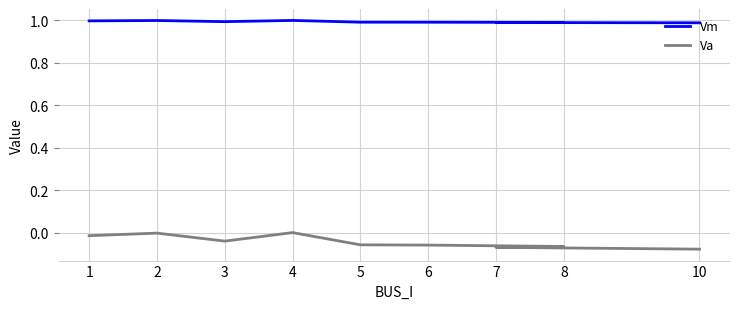

True or false: Vm and Va cross at least once.

False